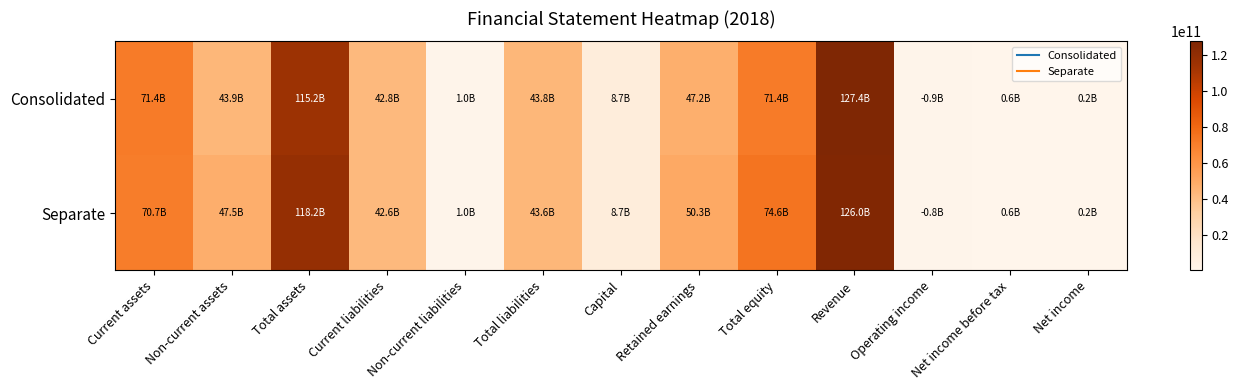

What is the spread (max minus min) of values at Total equity?

3113722740